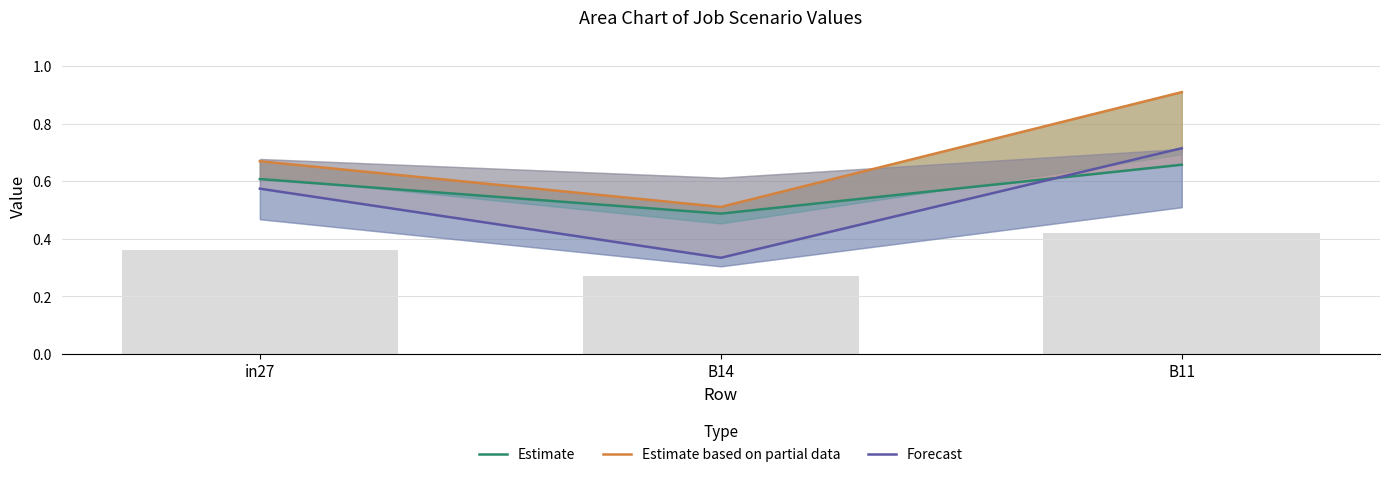

Reading left to right, transcribe all the data shown in this chart.

Estimate: in27=0.6	B14=0.5	B11=0.7
Estimate based on partial data: in27=0.7	B14=0.5	B11=0.9
Forecast: in27=0.6	B14=0.3	B11=0.7